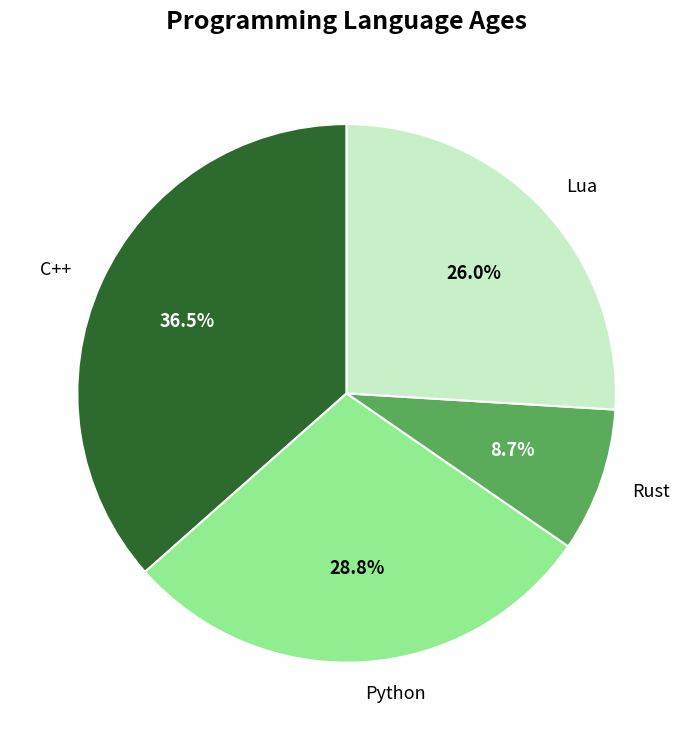

To the nearest percent, what portion does Rust represent?

9%